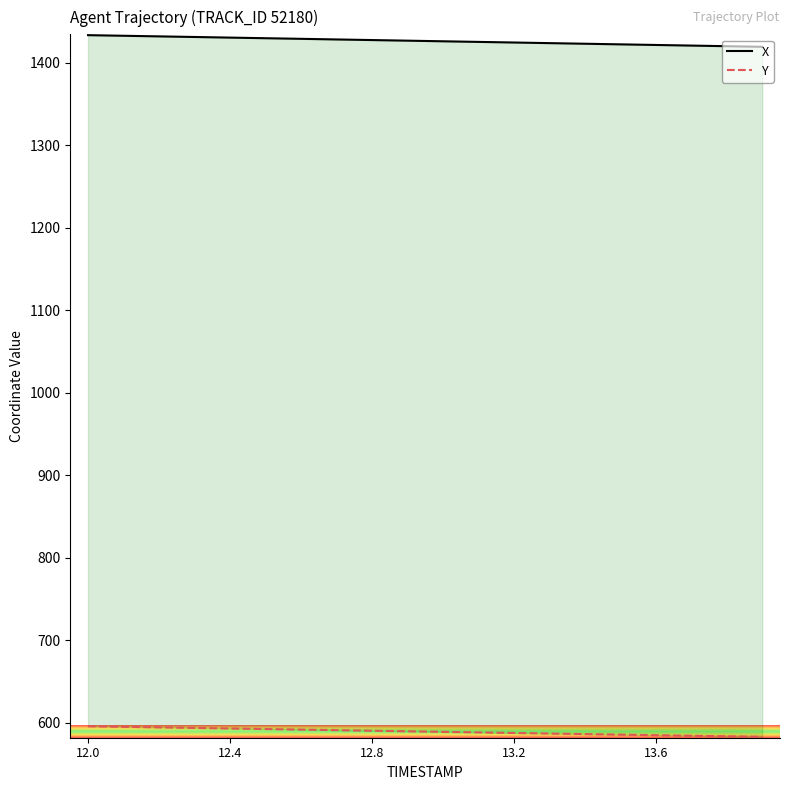

How many data points in X are above 1426?

11